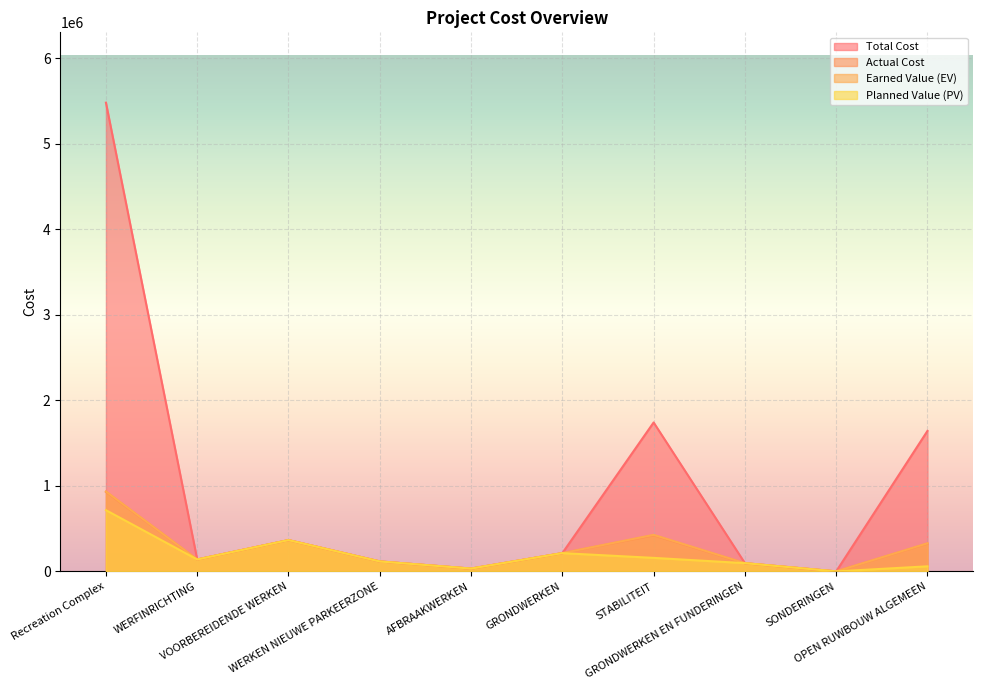

Which series has the largest total across all categories?

Total Cost